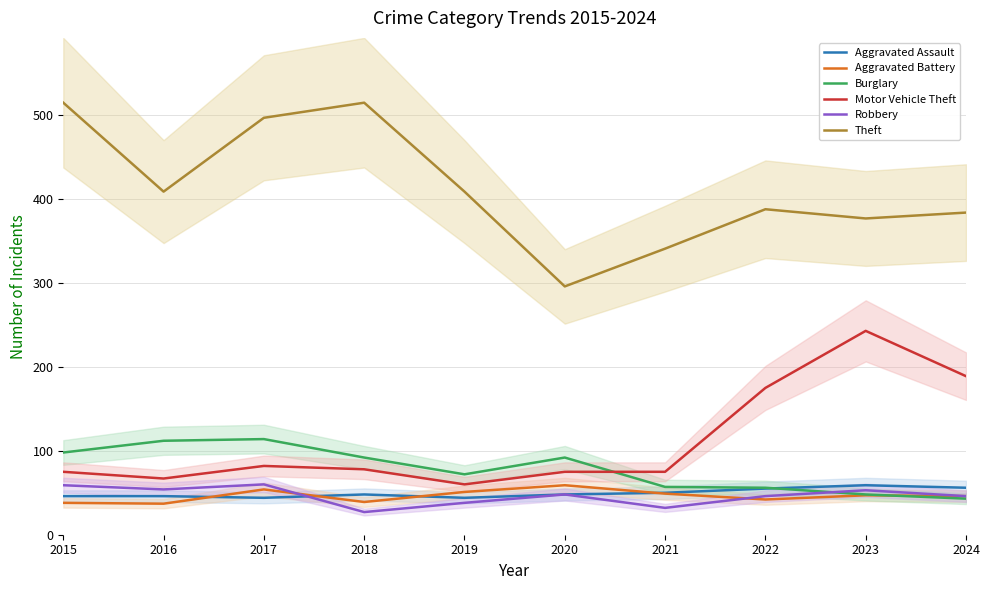

True or false: Motor Vehicle Theft and Aggravated Battery intersect in this chart.

False